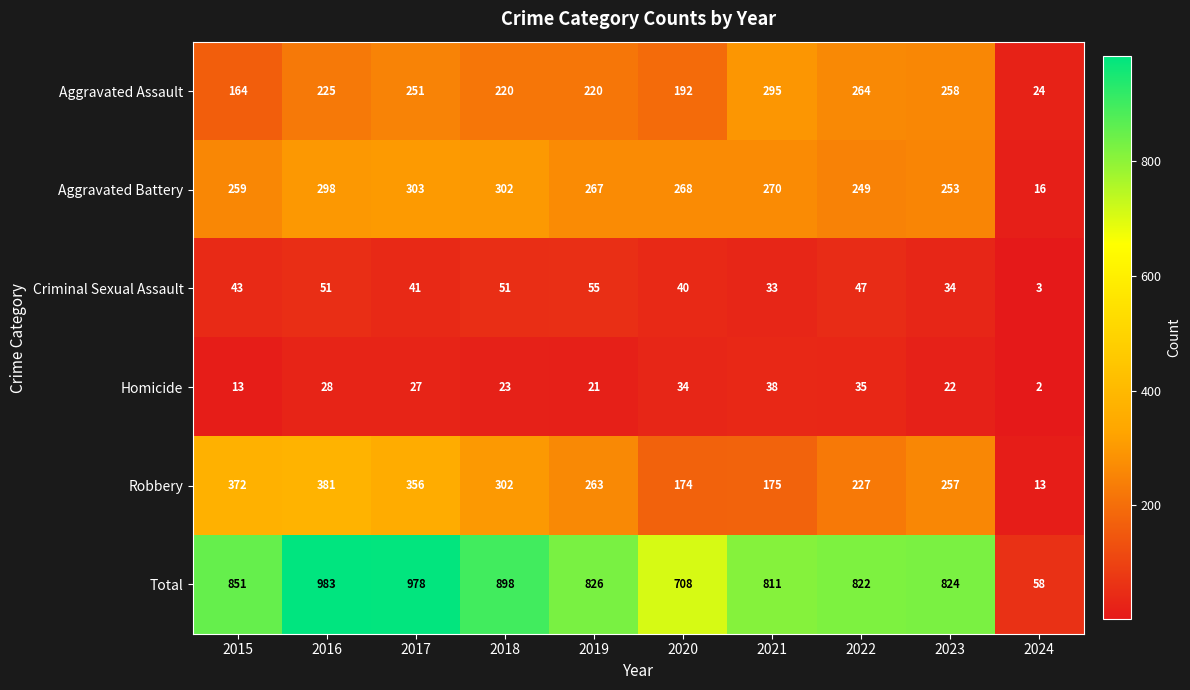

What is the sum of the Aggravated Battery values at 2022 and 2024?

265